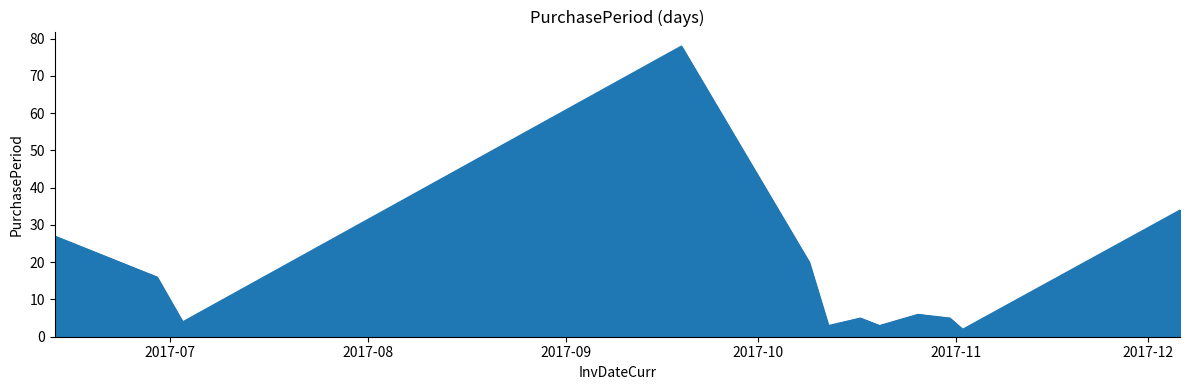

What is the difference between the maximum and minimum values?

76